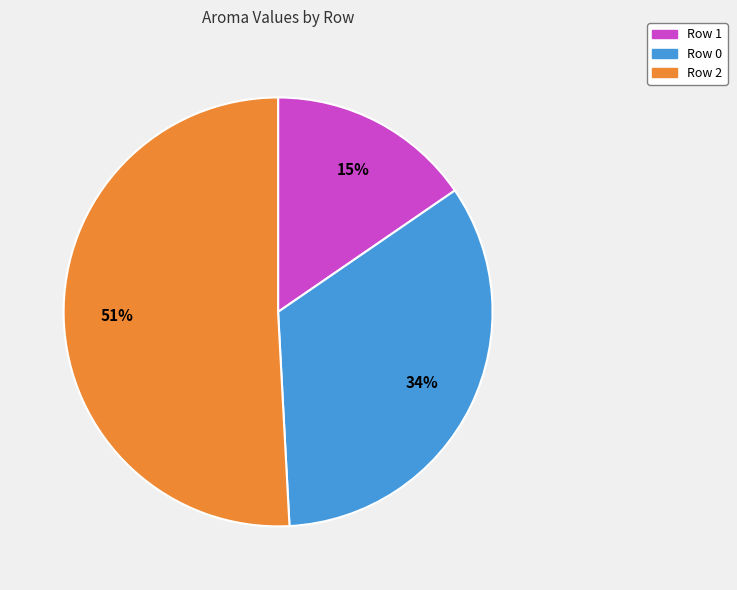

Is the sum of Row 2 and Row 1 greater than half?

Yes